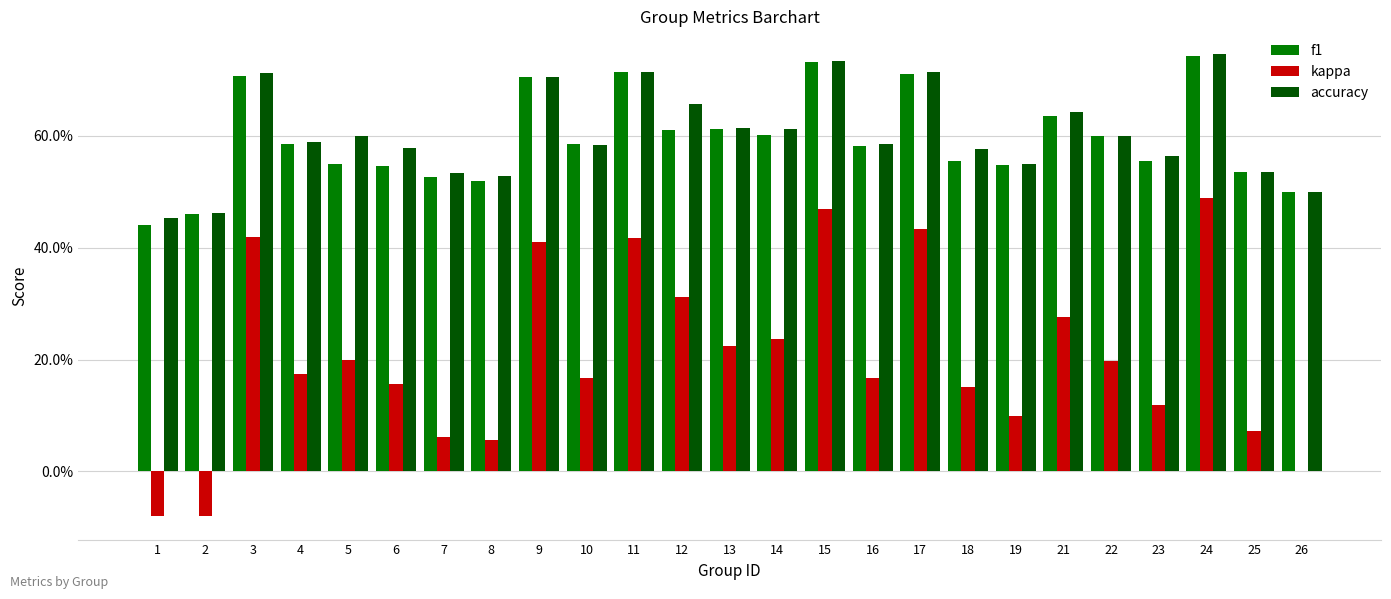

List the series in order of their peak value, highest first.

accuracy, f1, kappa